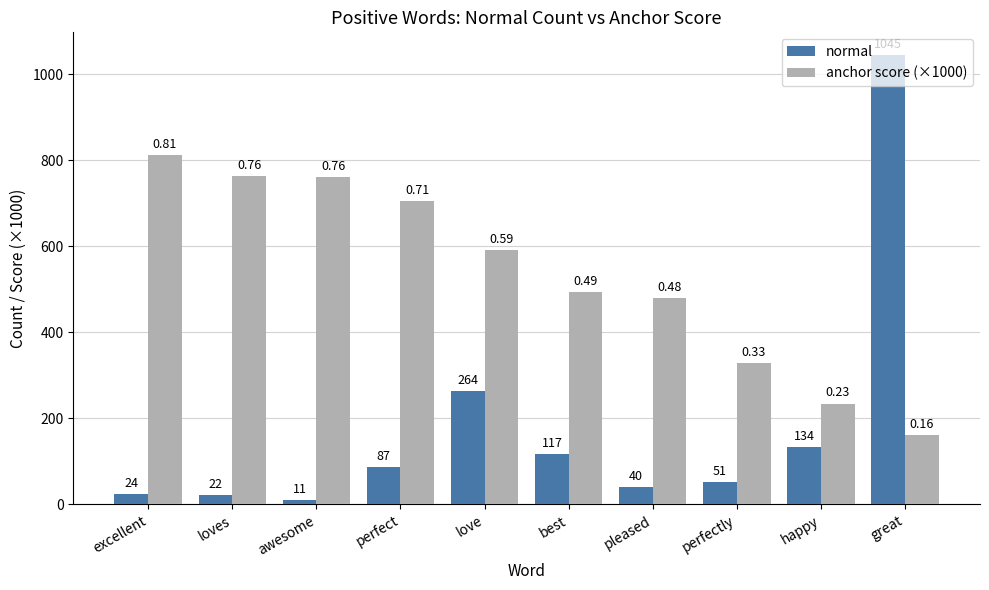

At how many categories does at least one series exceed 558?

6